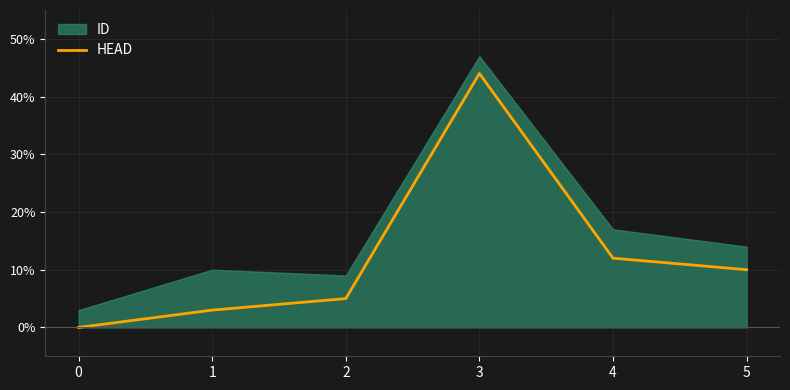

Rank the categories by HEAD value from highest to lowest.

3, 4, 5, 2, 1, 0